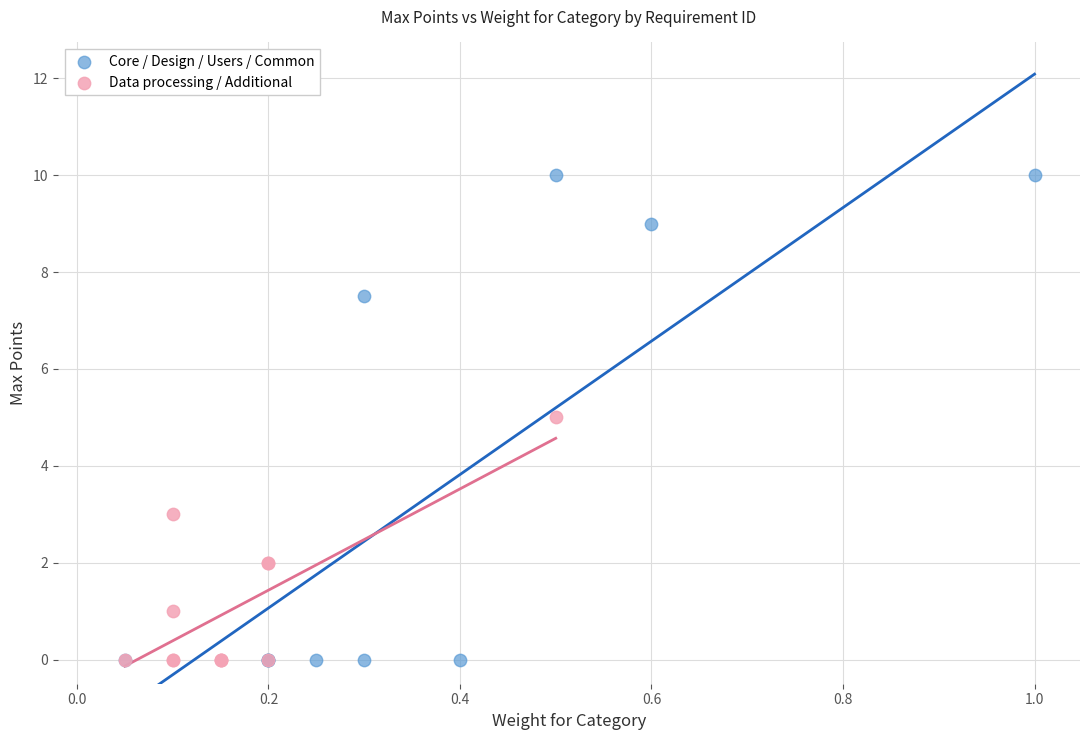

Which series reaches the maximum Y coordinate?

Core / Design / Users / Common